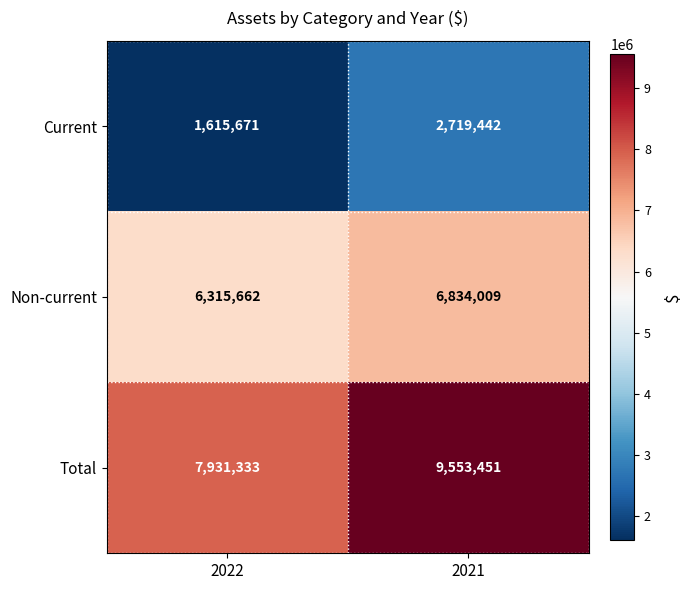

What is the minimum value shown in the chart?

1615671